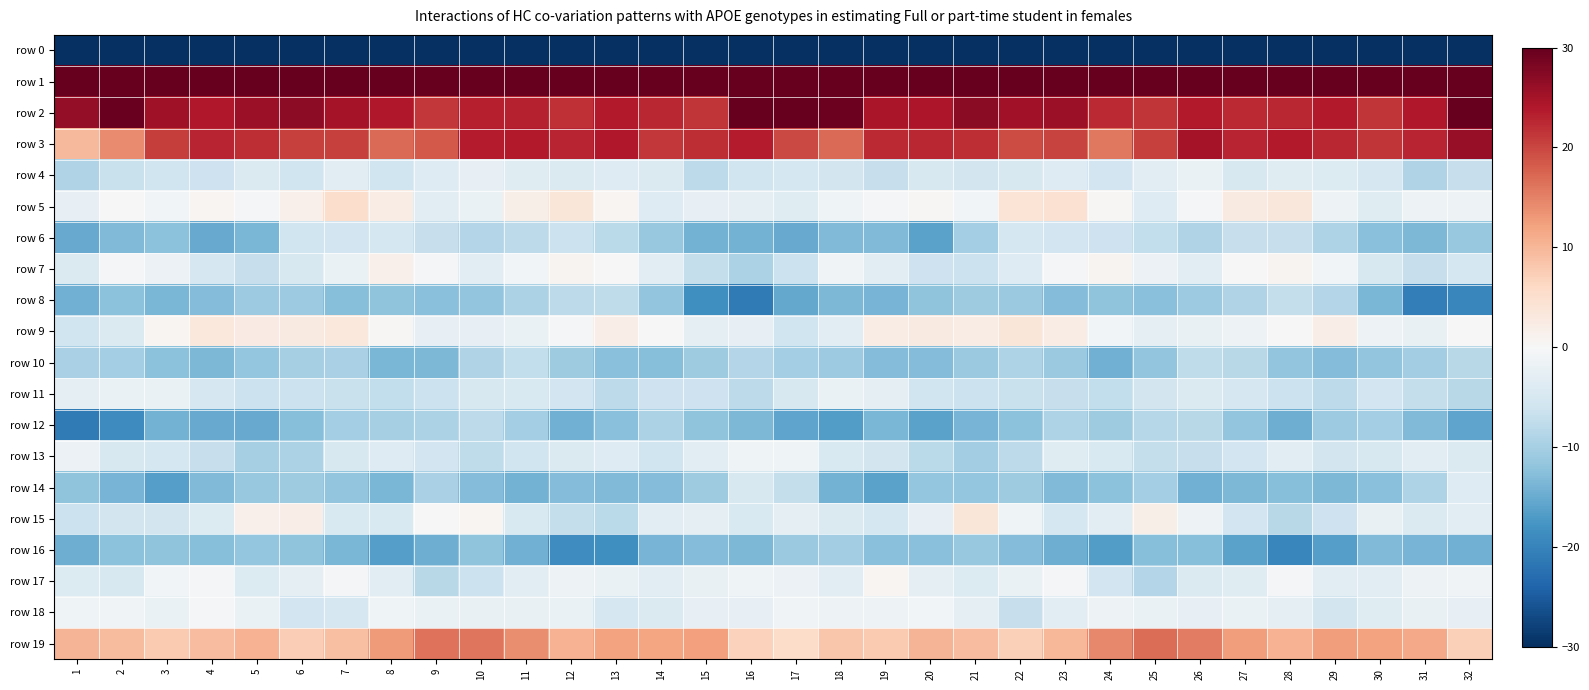

Which series changed the most between 13 and 15?

row 8